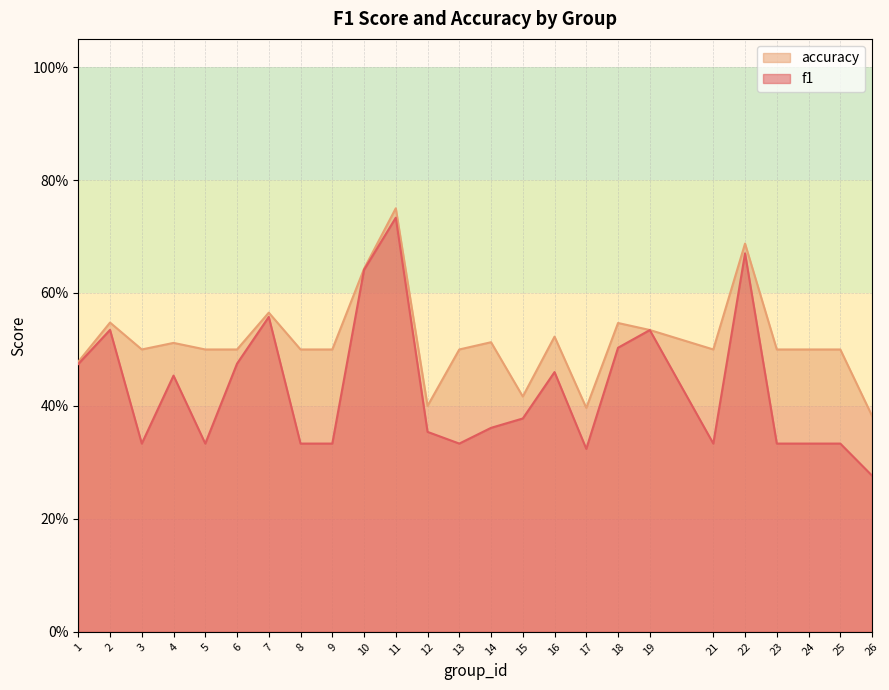

What is the sum of all accuracy values?

12.9